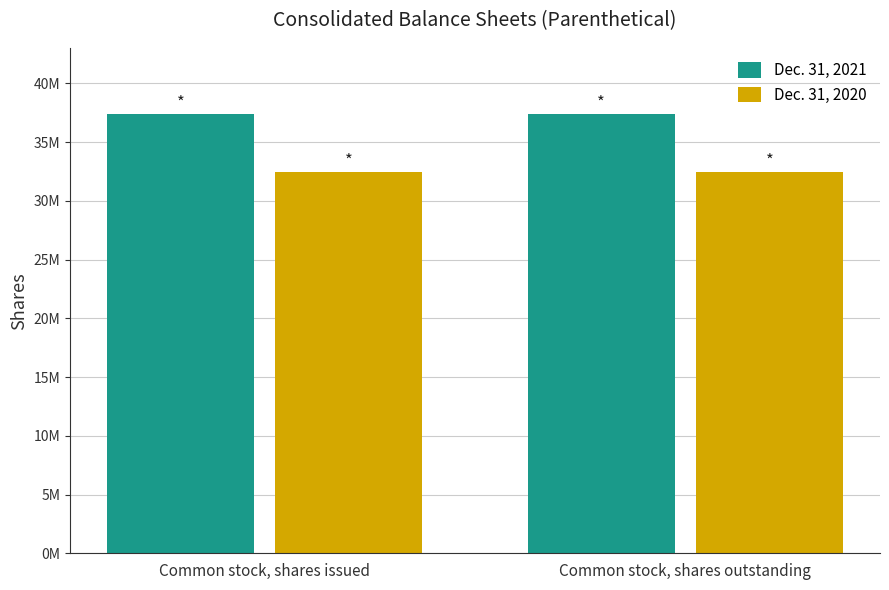

What are all the series names shown in the legend?

Dec. 31, 2021, Dec. 31, 2020